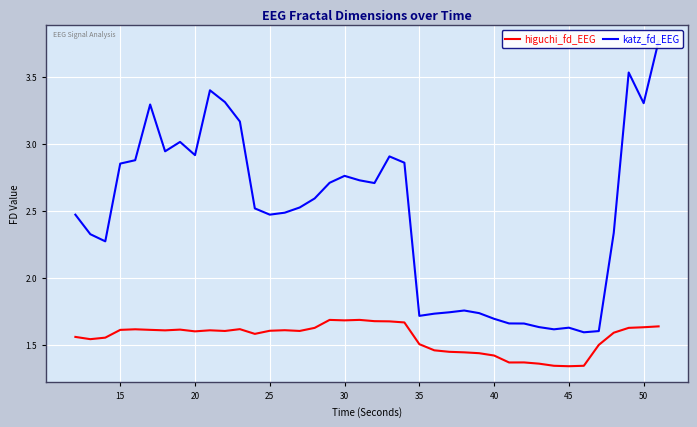

How many lines are shown in the chart?

2